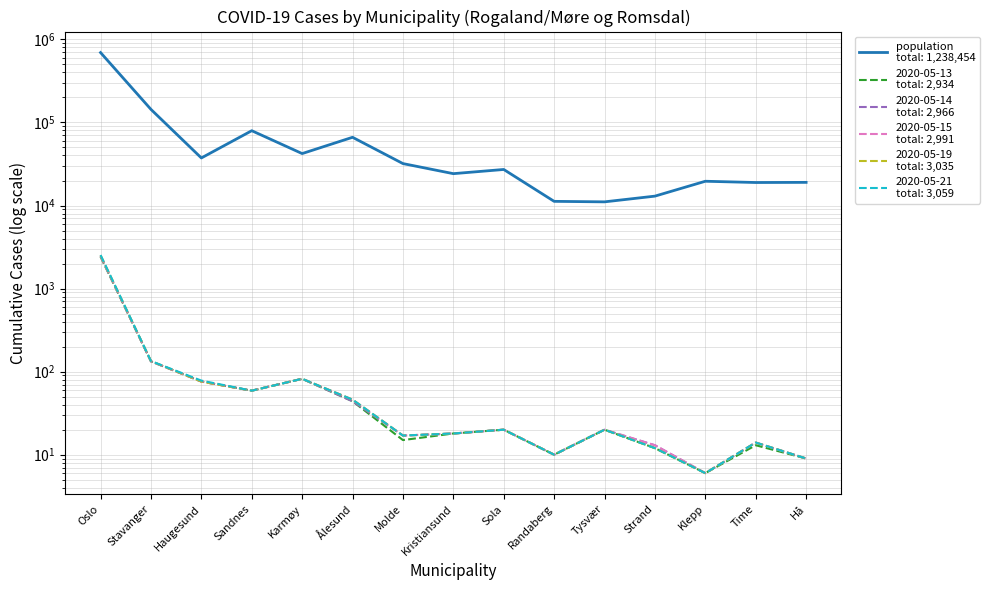

In 2020-05-15, how many points are lower than both neighbors (excluding endpoints)?

4